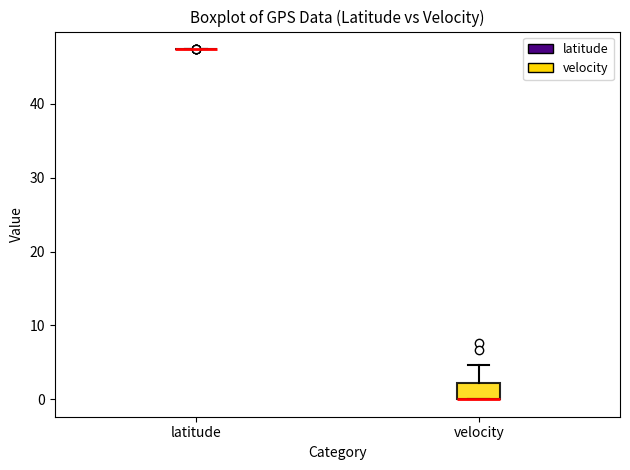

Comparing the boxes themselves (not the whiskers), which one is the tallest?

velocity